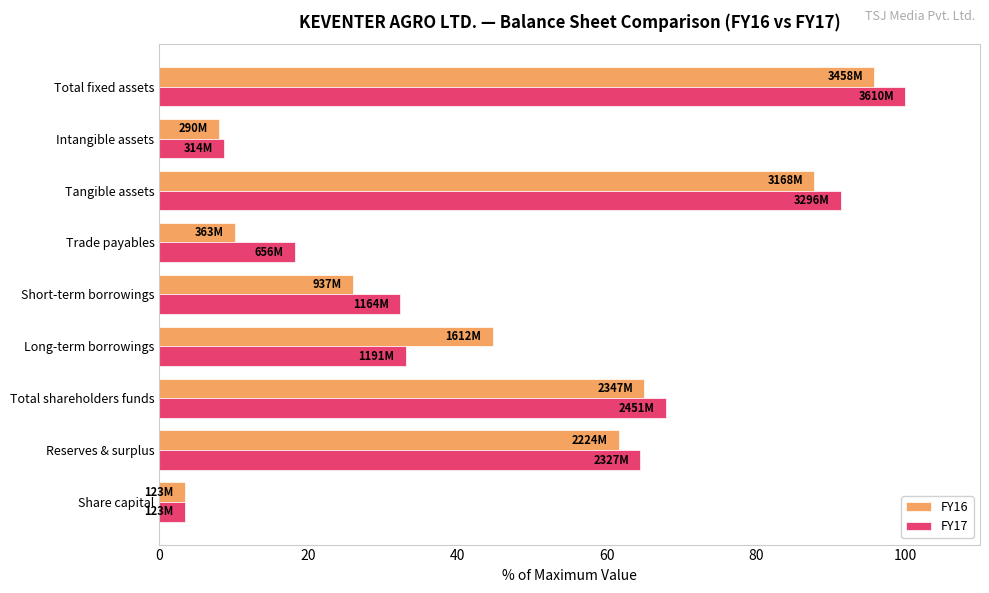

What is the sum of the FY17 values at Intangible assets and Long-term borrowings?

41.7